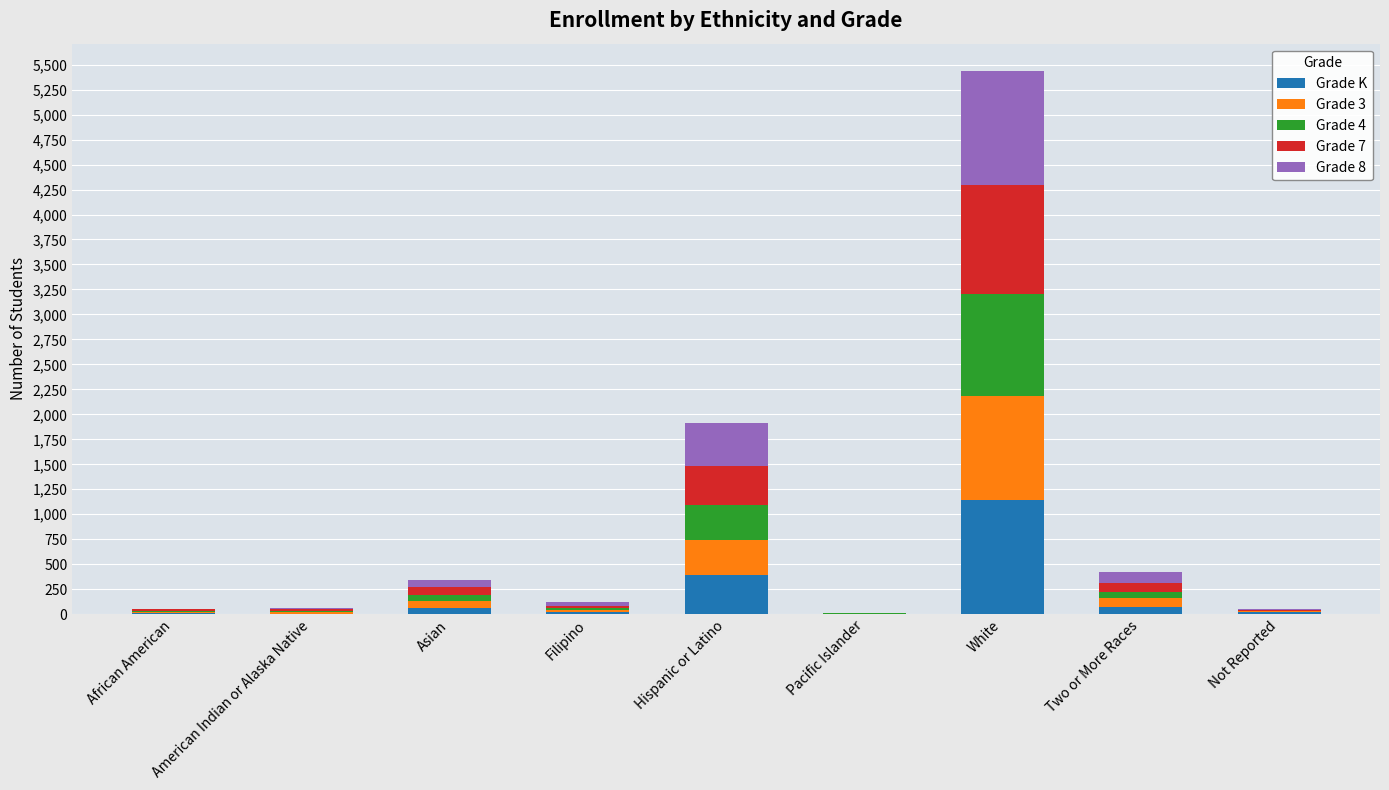

What is the total value across all series at Filipino?

121